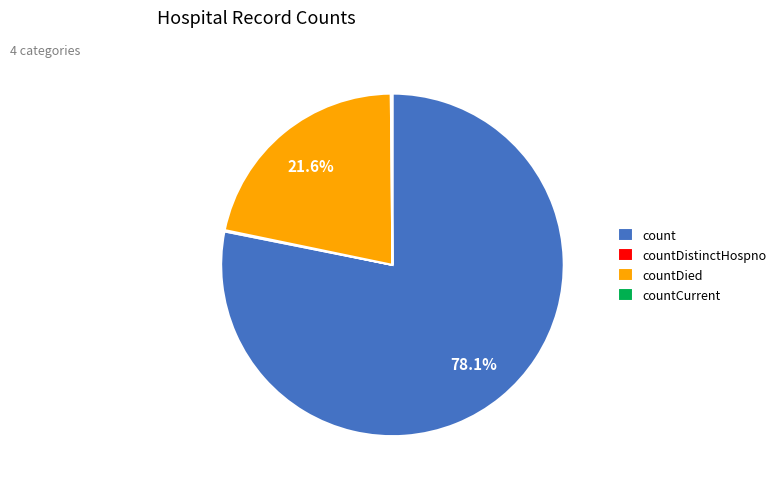

Does count represent more than half of the total?

Yes